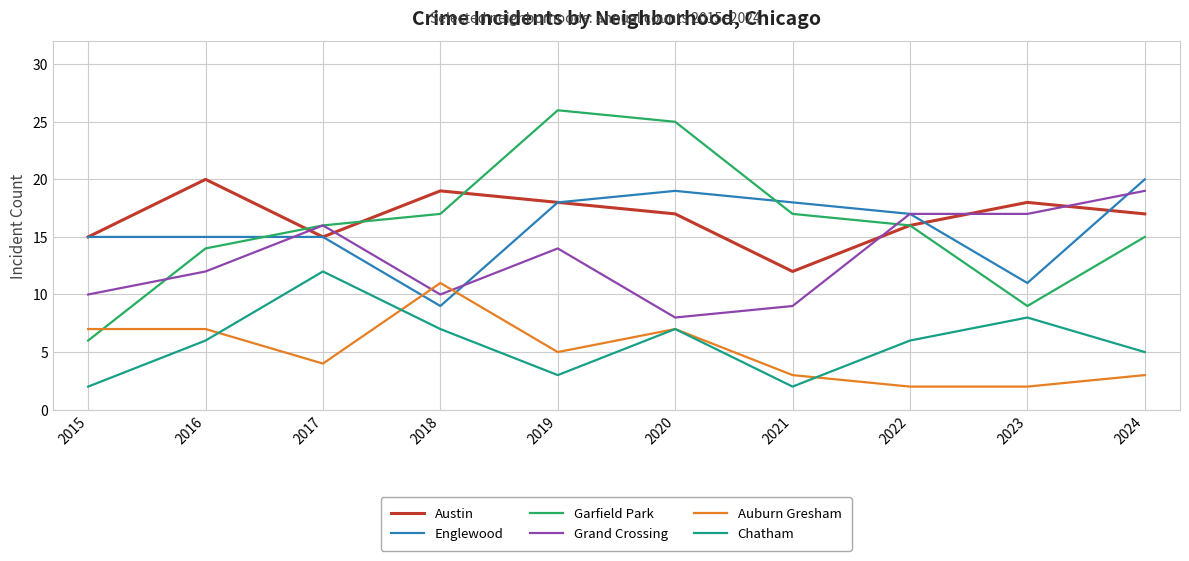

True or false: Chatham and Englewood cross at least once.

False